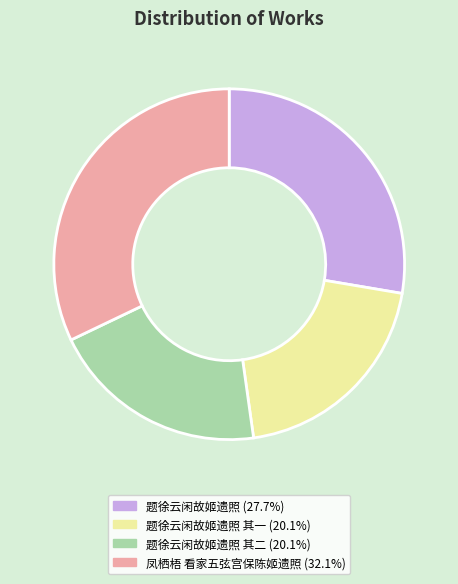

Is there any slice that represents more than half of the pie?

No